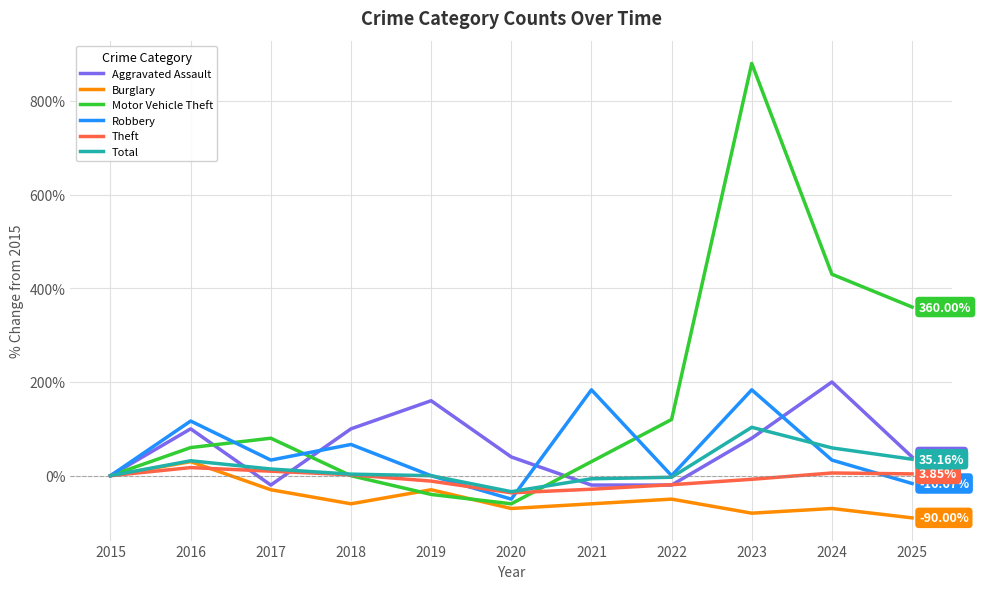

Which series changed the most between 2017 and 2023?

Motor Vehicle Theft